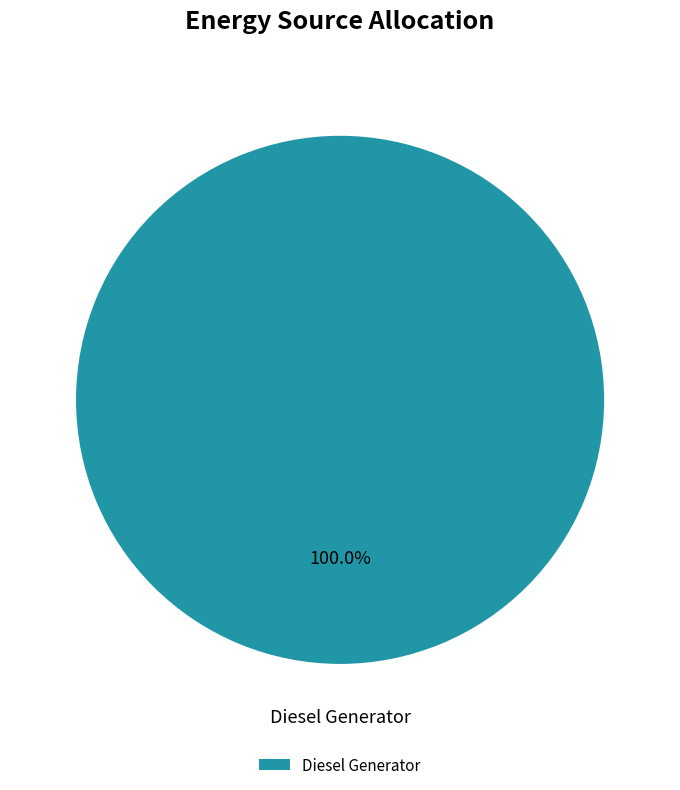

What is the majority slice?

Diesel Generator